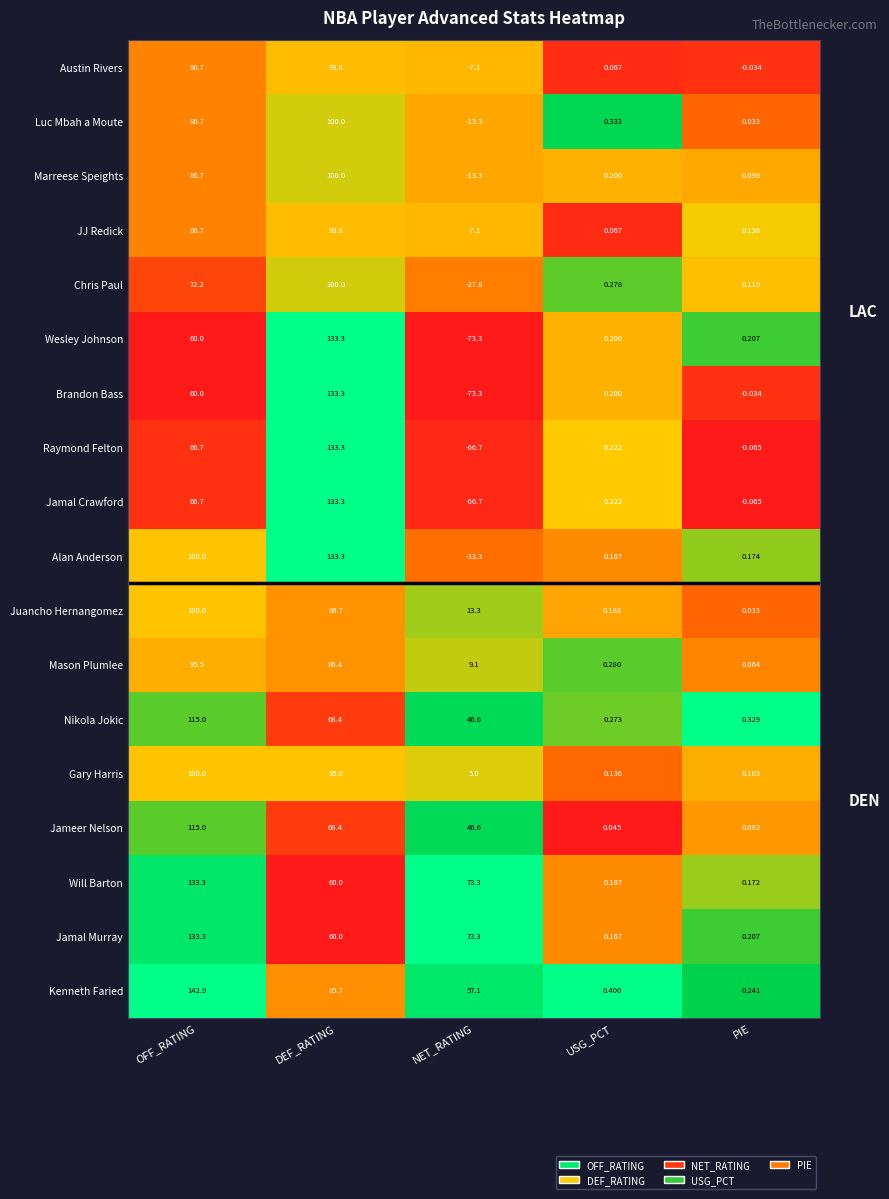

At how many categories does at least one series exceed 0?

5